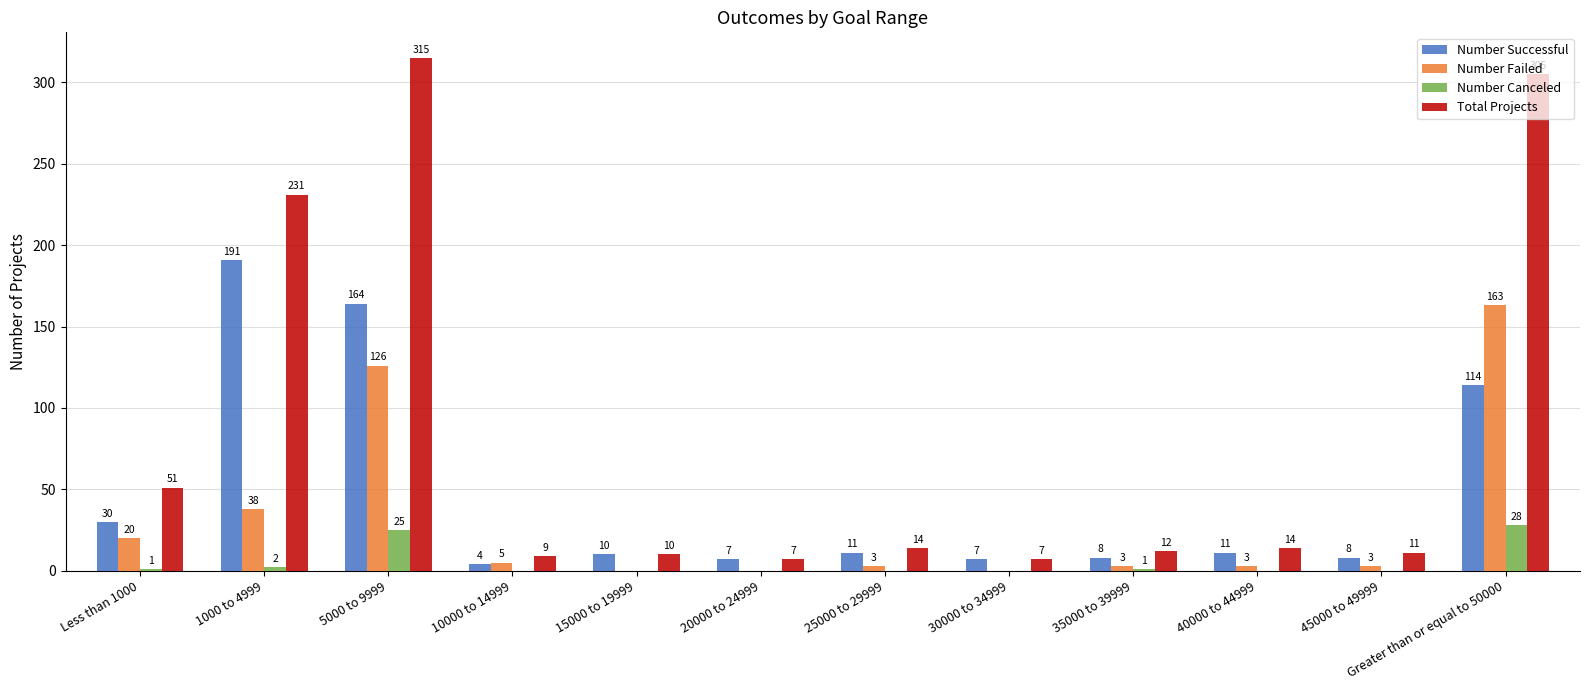

What is the maximum value shown in the chart?

315